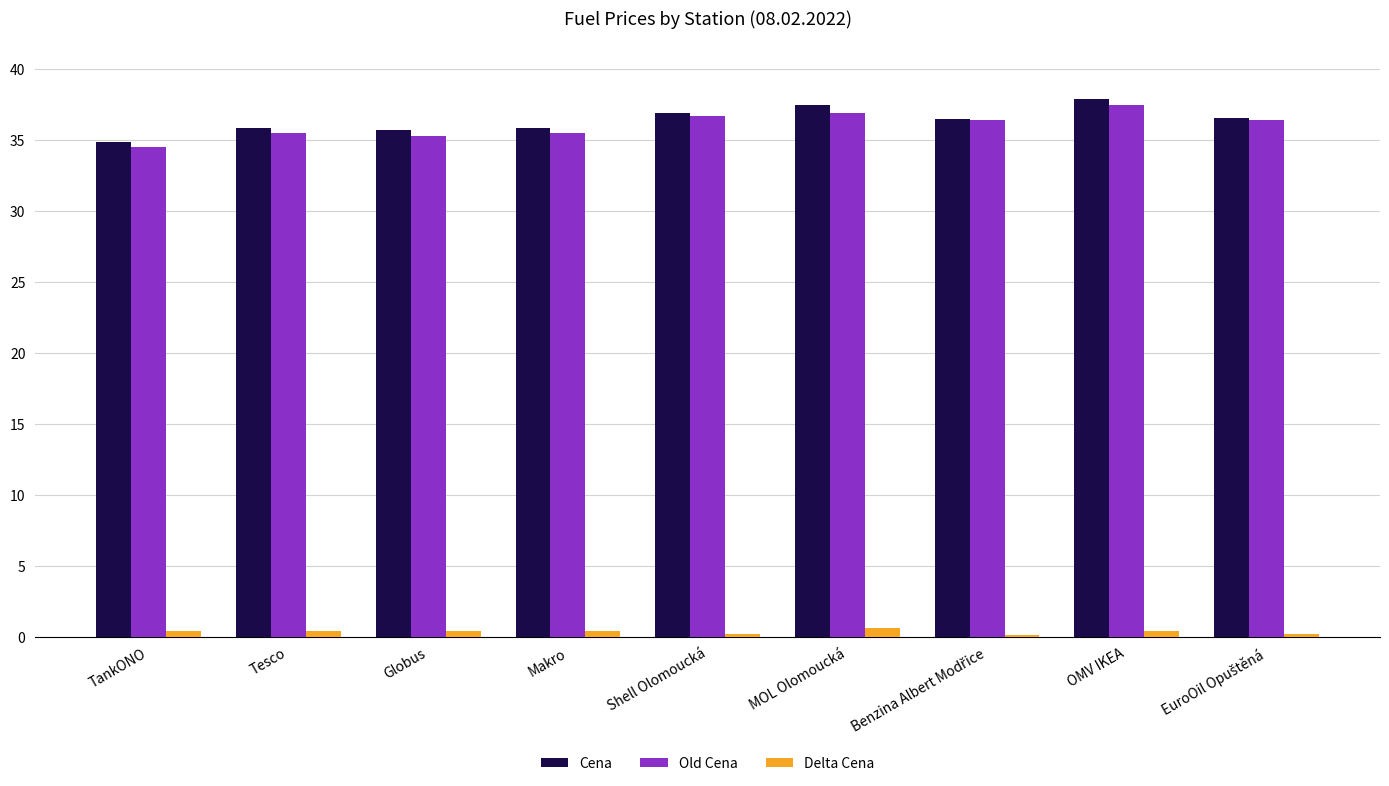

True or false: Old Cena has a value of 64.0 at OMV IKEA.

False